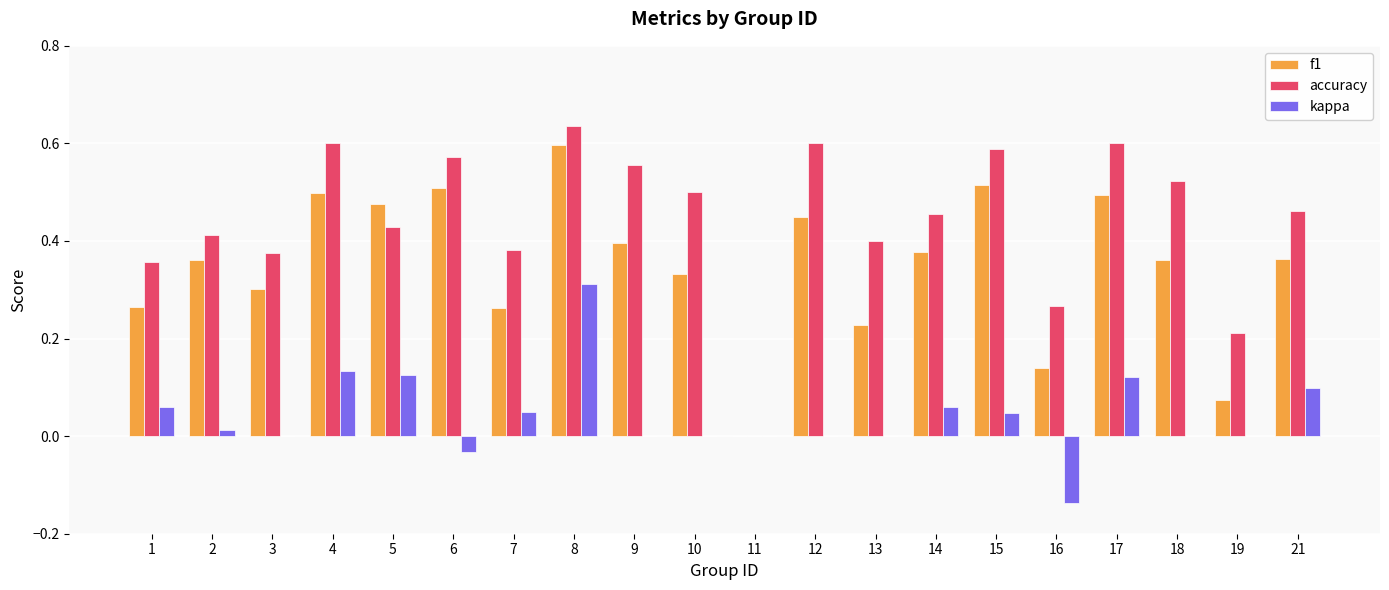

What are all the series names shown in the legend?

f1, accuracy, kappa